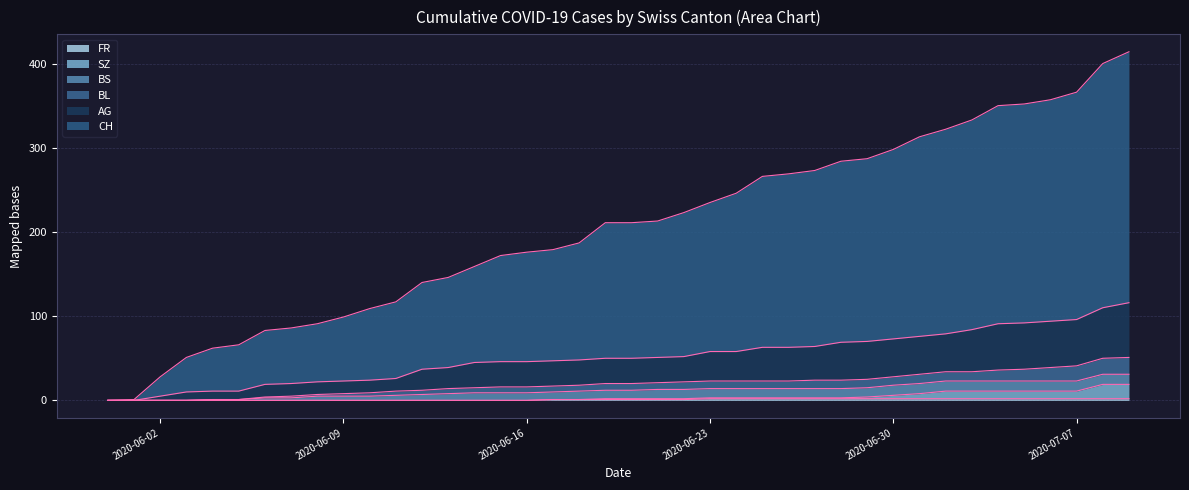

Which has a higher value, 2020-06-23 or 2020-06-22?

2020-06-23